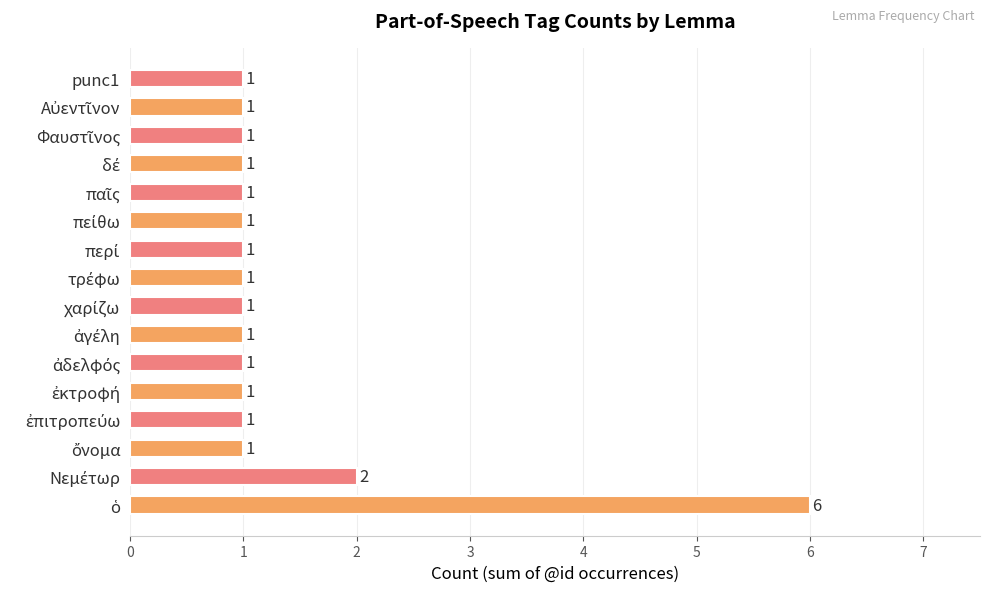

How many categories are shown in the chart?

16